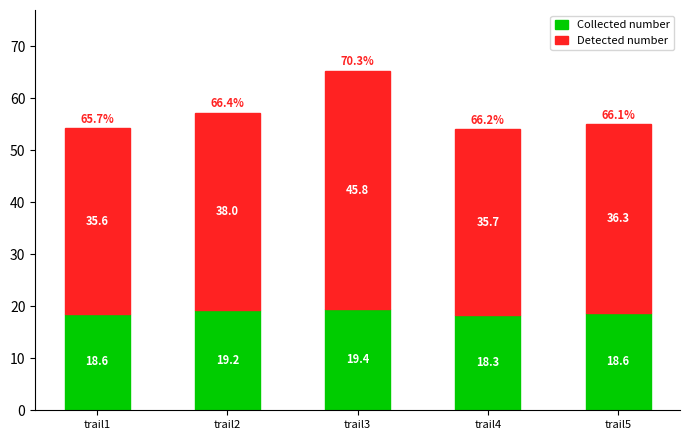

Does the chart contain any negative values?

No